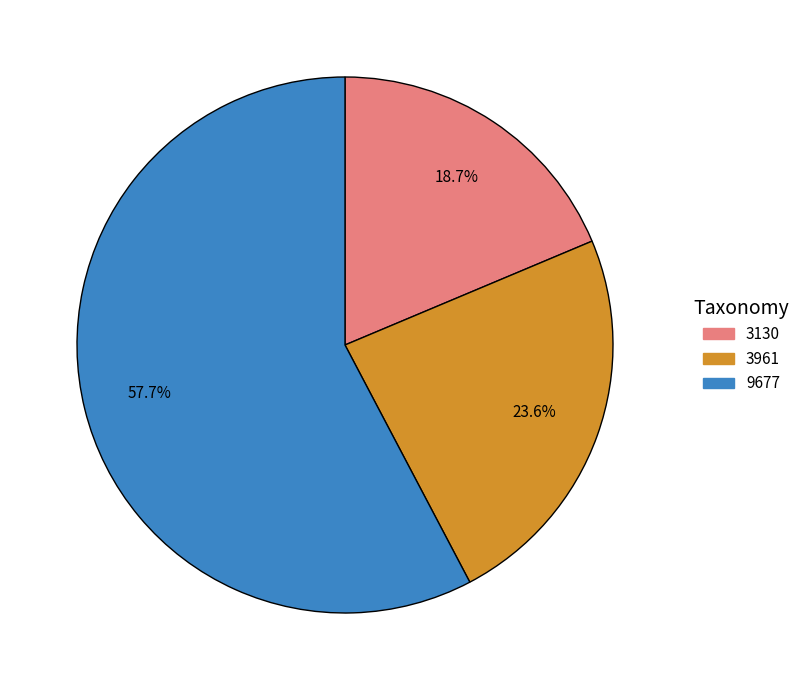

Which category has the smallest portion of the pie?

3130